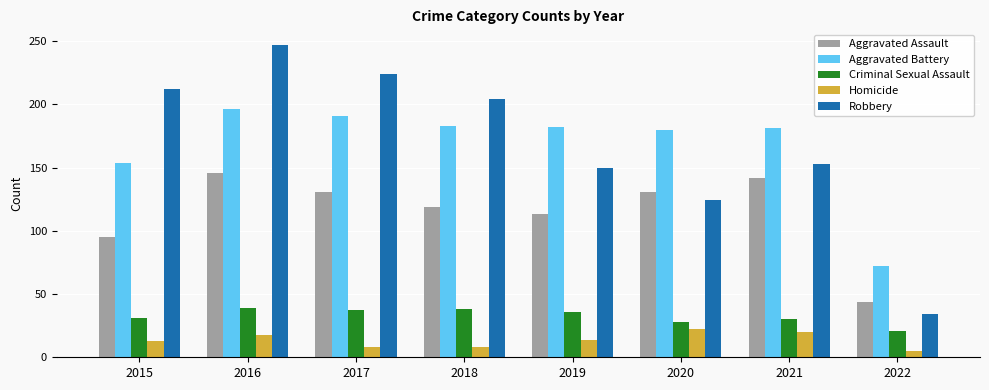

At which category is the sum across all series the highest?

2016